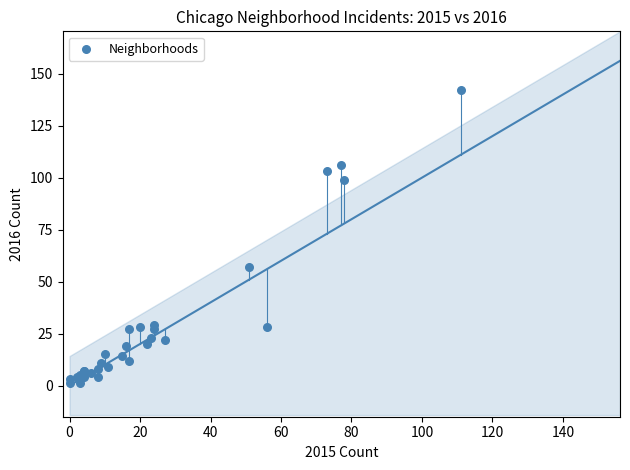

What Y value in the scatter plot is closest to 71?

57